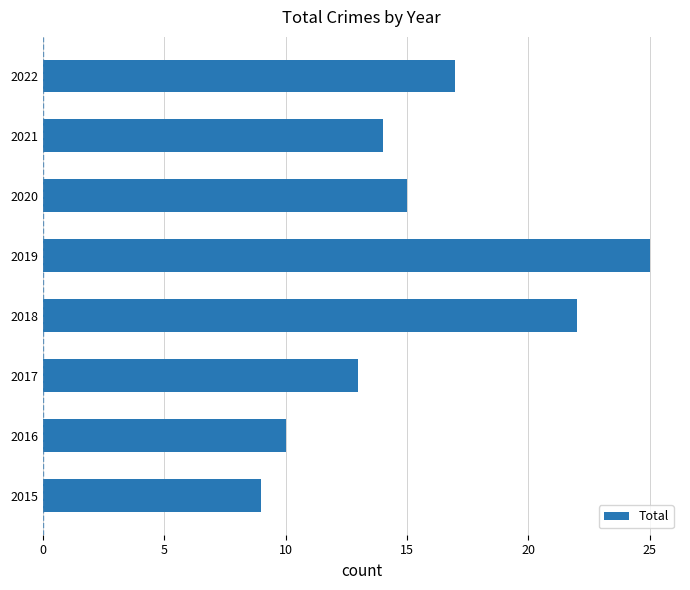

Is it true that the value at 2018 is 29?

False